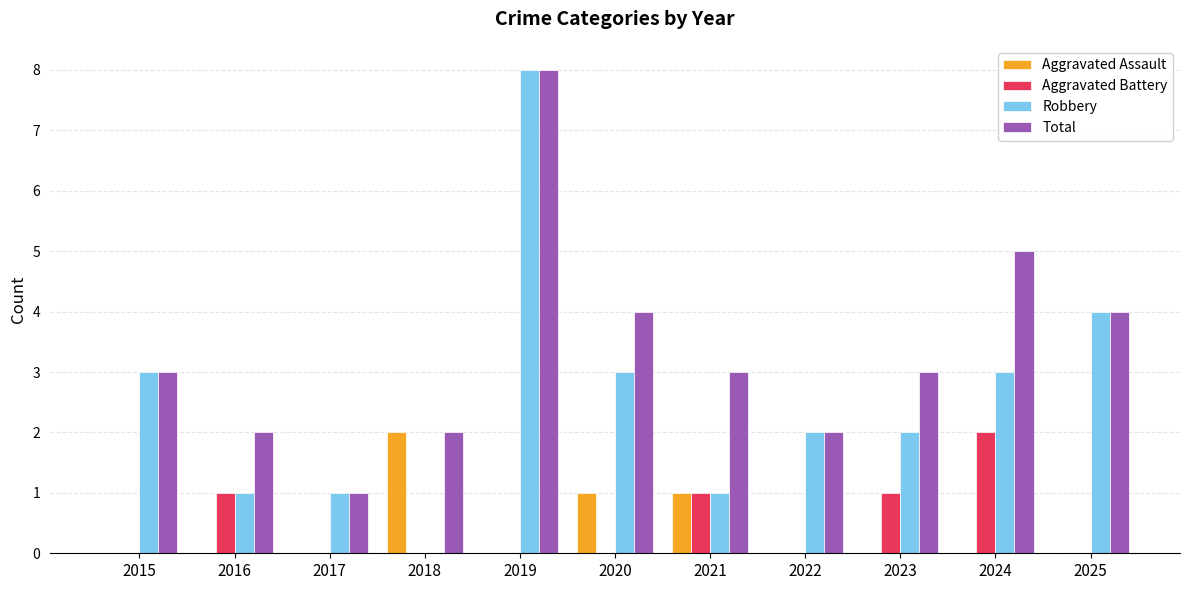

Reading left to right, what are all the values shown in this chart?

Aggravated Assault: 0	0	0	2	0	1	1	0	0	0	0
Aggravated Battery: 0	1	0	0	0	0	1	0	1	2	0
Robbery: 3	1	1	0	8	3	1	2	2	3	4
Total: 3	2	1	2	8	4	3	2	3	5	4